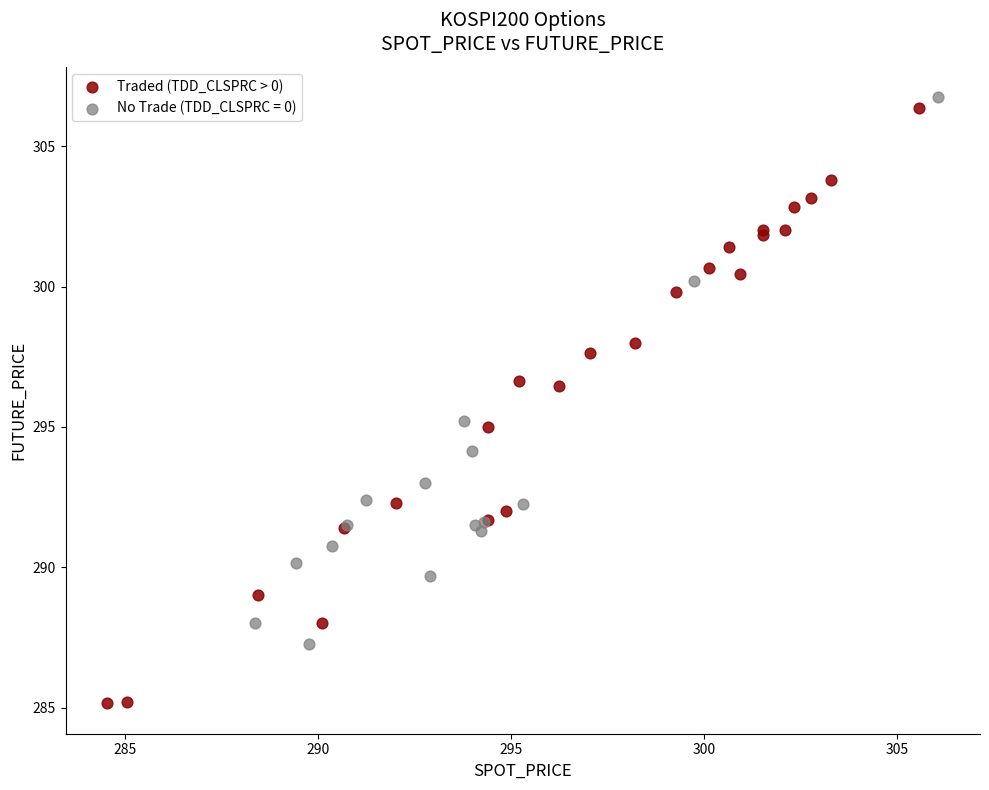

Which series reaches the minimum Y coordinate?

Traded (TDD_CLSPRC > 0)